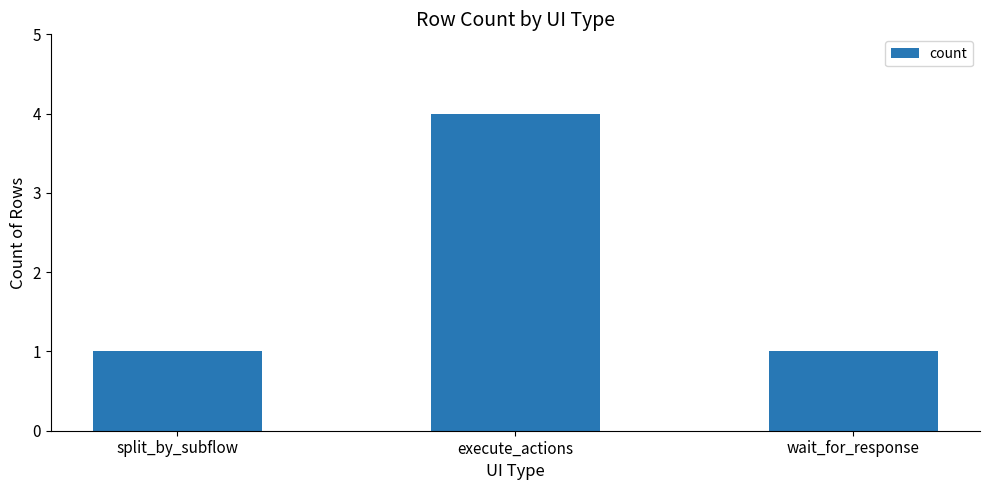

Reading left to right, what are all the values shown in this chart?

split_by_subflow=1	execute_actions=4	wait_for_response=1